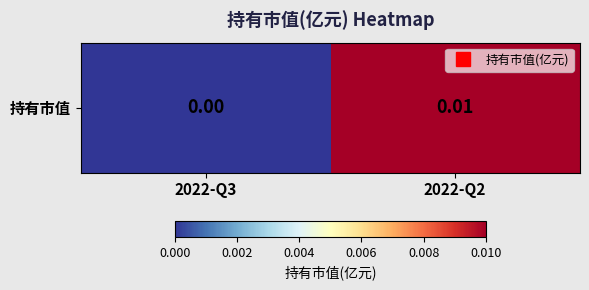

True or false: the data shows 0.0 at 2022-Q3.

False